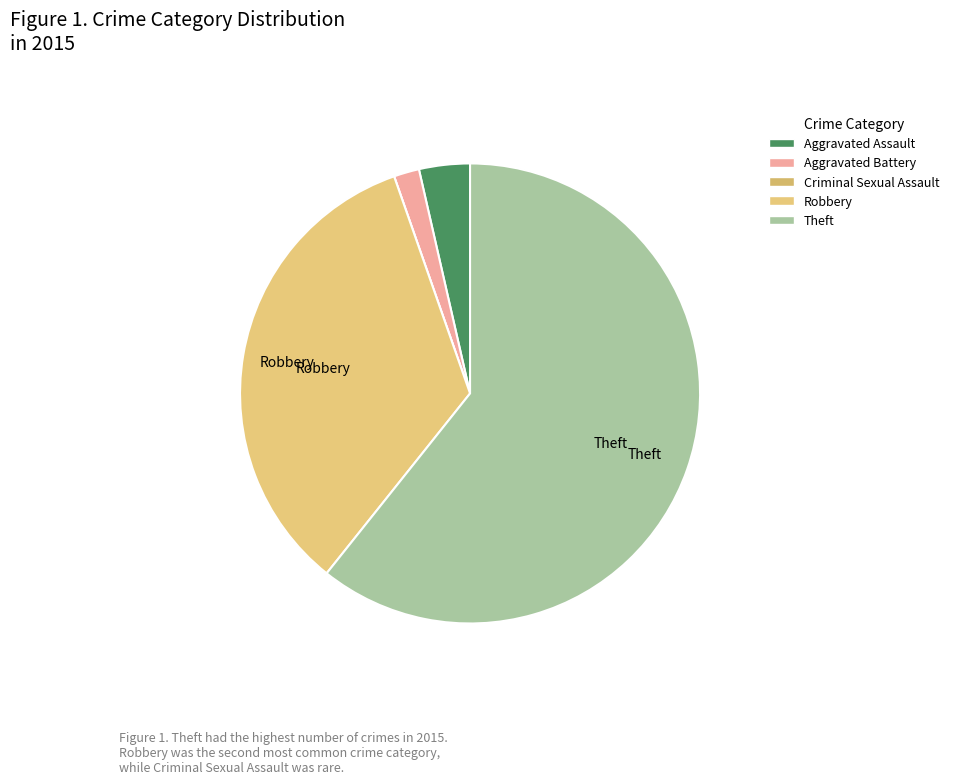

Which category has the biggest portion of the pie?

Theft